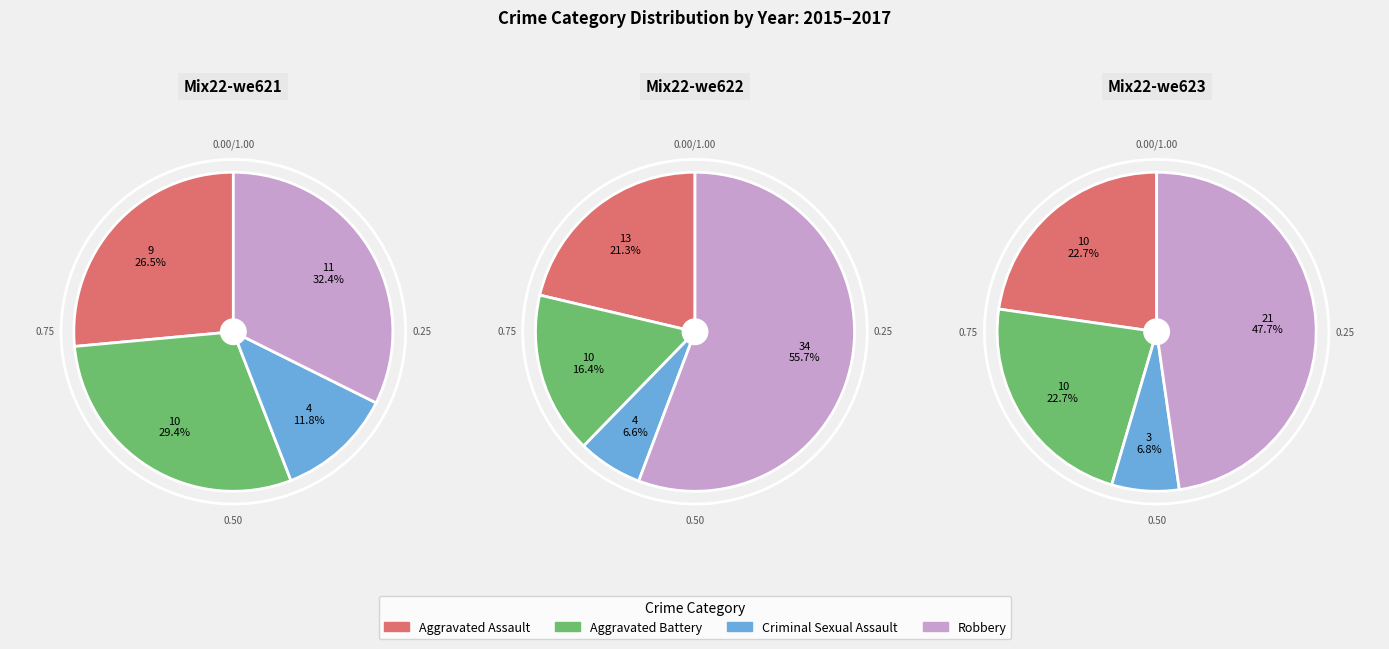

Which slice is the largest?

Robbery